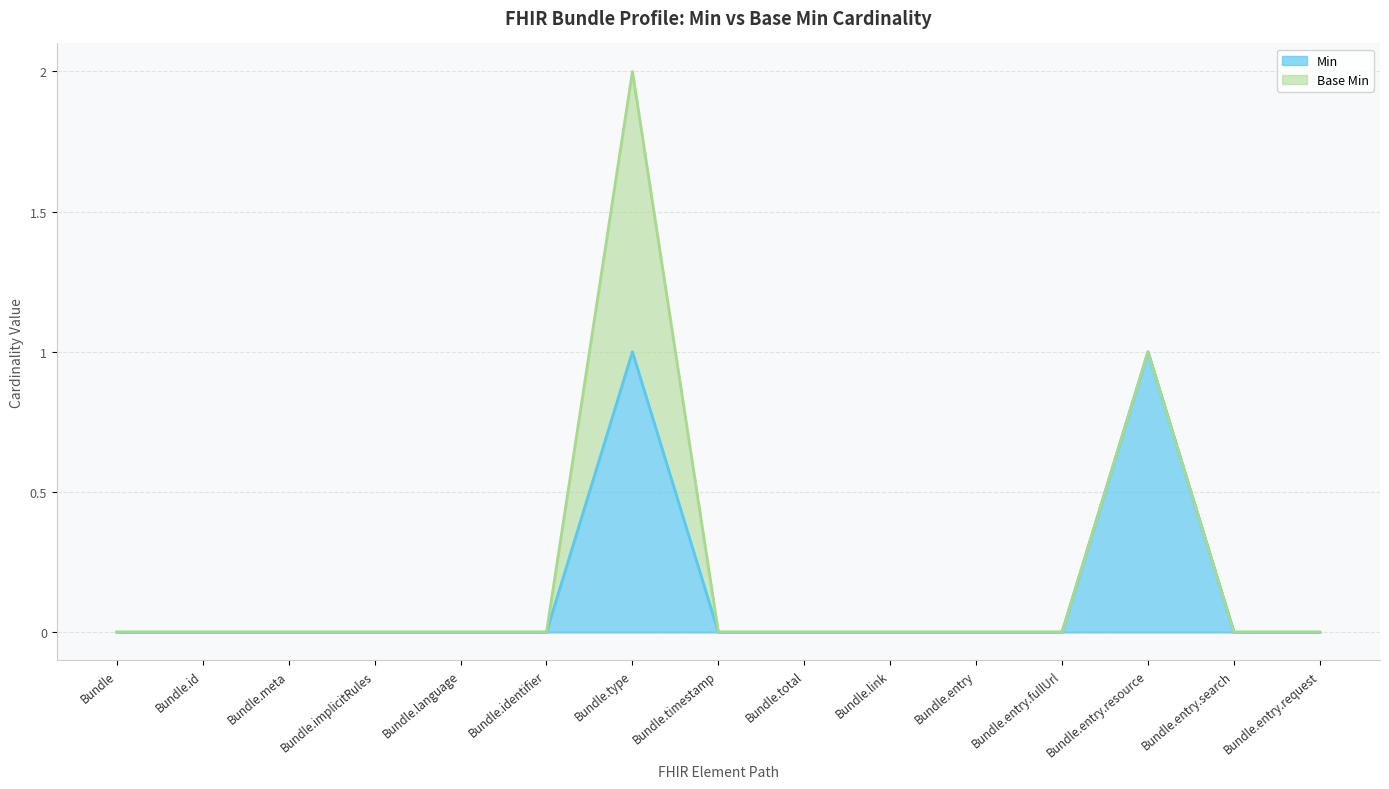

What is the difference between the values at Bundle.type and Bundle.entry?

1